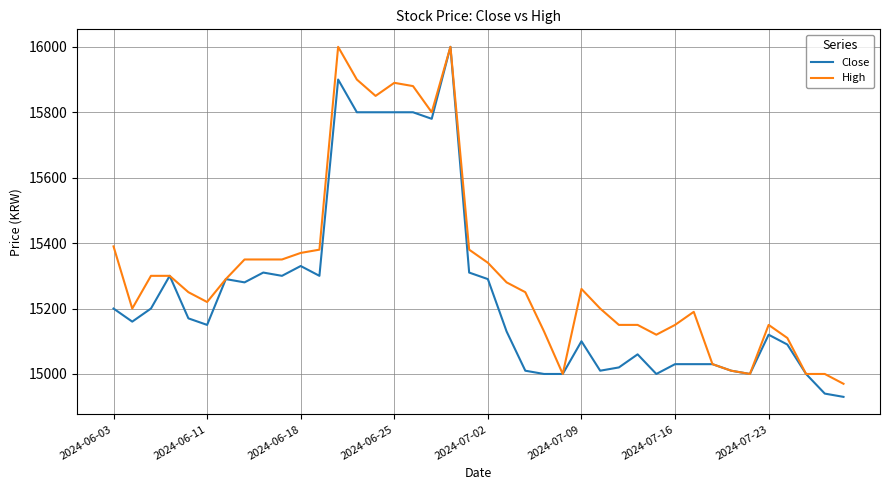

Which series has the largest total across all categories?

High